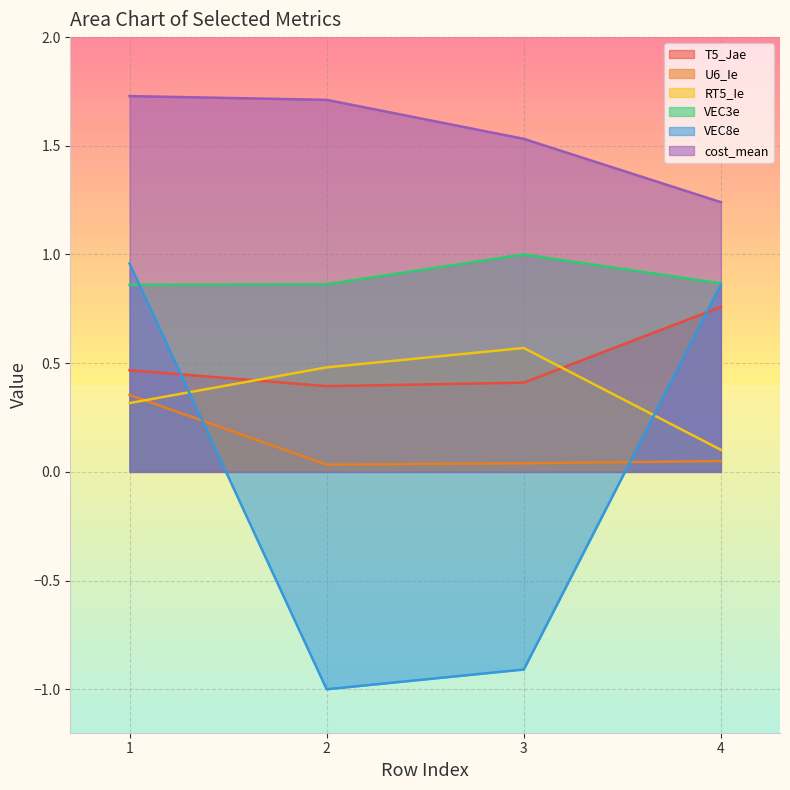

Rank the series at 1 from lowest to highest value.

RT5_Ie, U6_Ie, T5_Jae, VEC3e, VEC8e, cost_mean